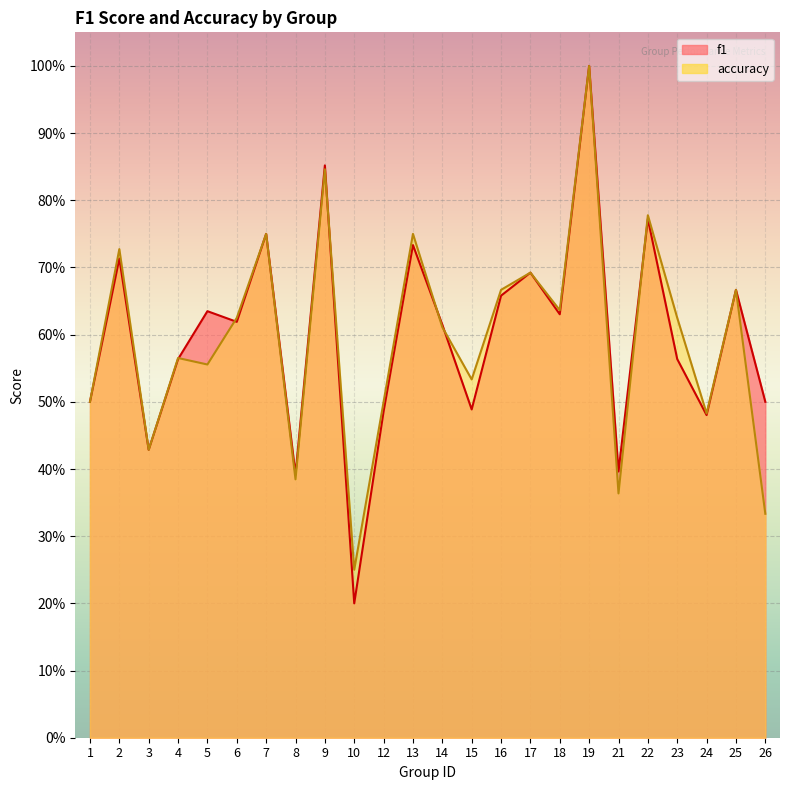

The value of f1 at 21 is 0.4. True or false?

True